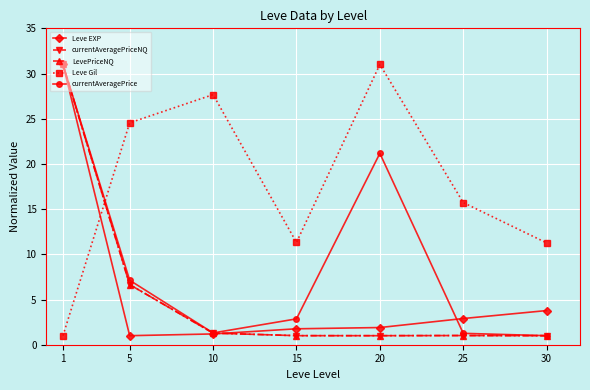

At which category does Leve Gil reach its first local valley?

15